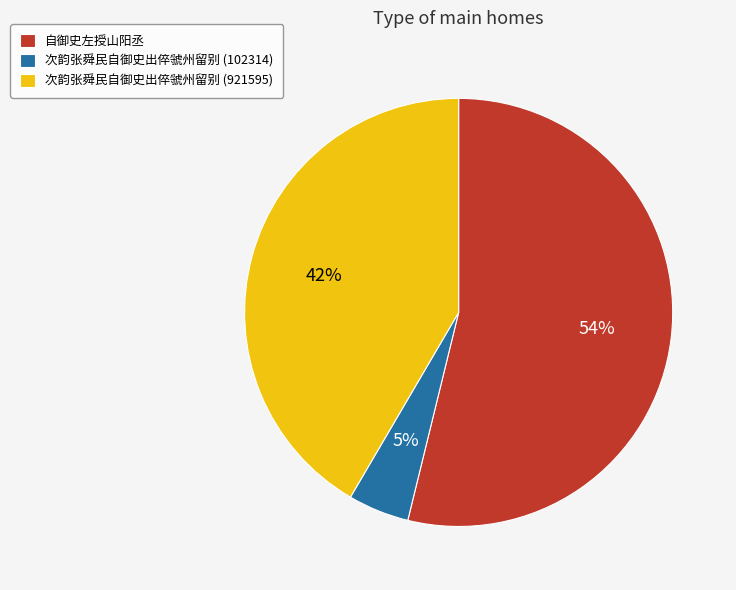

To the nearest percent, what is the average slice percentage?

33%